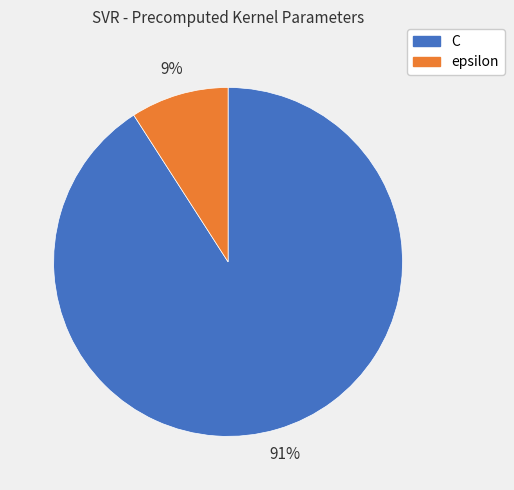

Which slice is the smallest?

epsilon